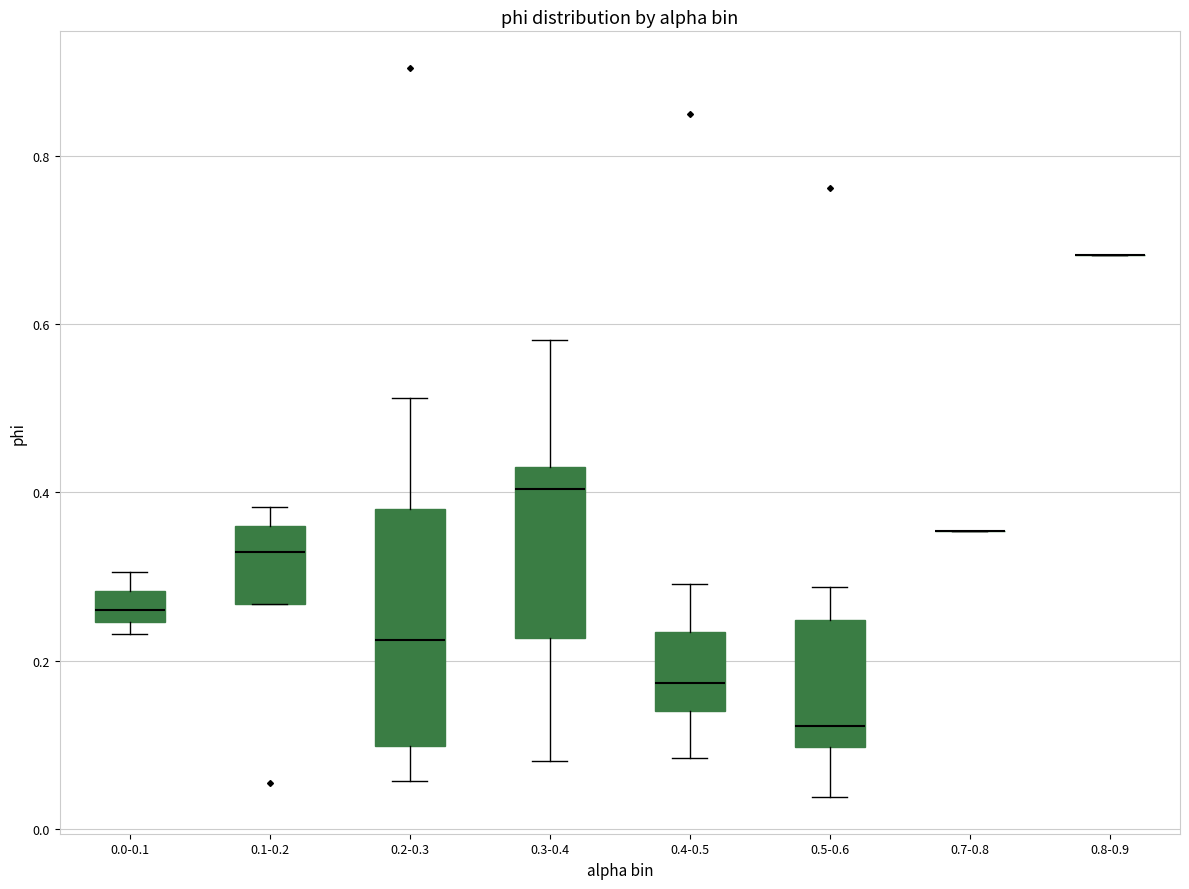

Reading left to right, read every box against the y-axis: the position of its median line, the range the box covers, and the ends of its whiskers. The values are not printed on the chart, so give them approximately, as read against the axis.

0.0-0.1: median 0.26, box 0.24 to 0.28, whiskers 0.24 (just below the box's lower edge) to 0.30
0.1-0.2: median 0.32, box 0.26 to 0.36, whiskers 0.26 to 0.38
0.2-0.3: median 0.22, box 0.10 to 0.38, whiskers 0.06 to 0.52
0.3-0.4: median 0.40, box 0.22 to 0.44, whiskers 0.08 to 0.58
0.4-0.5: median 0.18, box 0.14 to 0.24, whiskers 0.08 to 0.30
0.5-0.6: median 0.12, box 0.10 to 0.24, whiskers 0.04 to 0.28
0.7-0.8: box collapsed to a line at 0.36, whiskers 0.36 to 0.36
0.8-0.9: box collapsed to a line at 0.68, whiskers 0.68 to 0.68